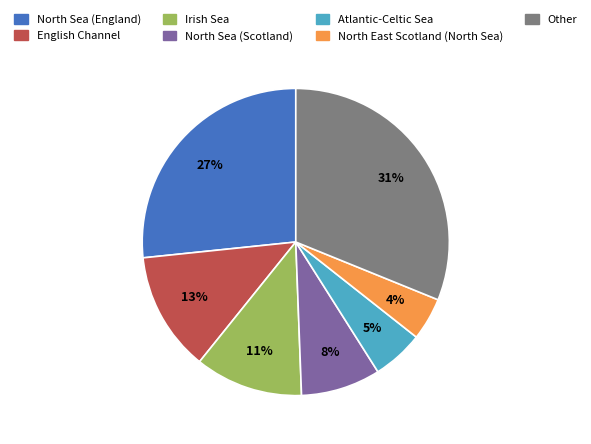

Is the sum of Other and North Sea (England) greater than half?

Yes